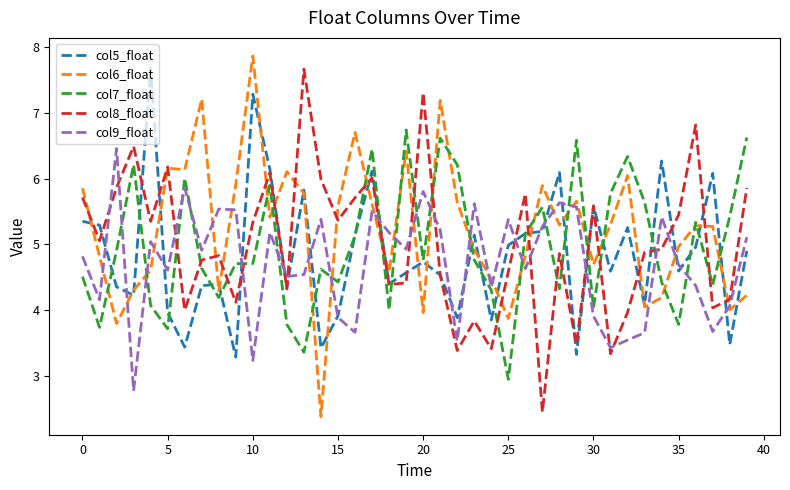

What is the highest value of the col5_float series?

7.7